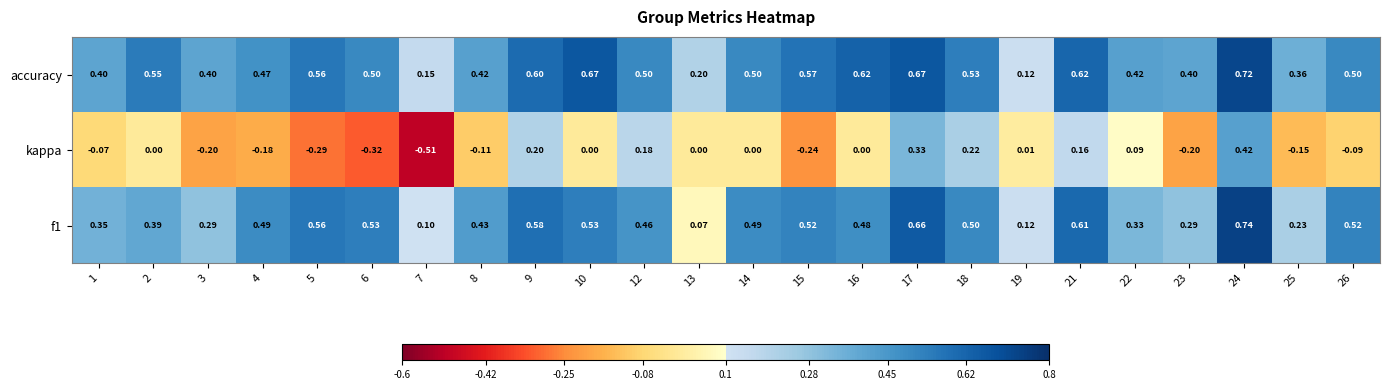

Which series has the largest total across all categories?

accuracy